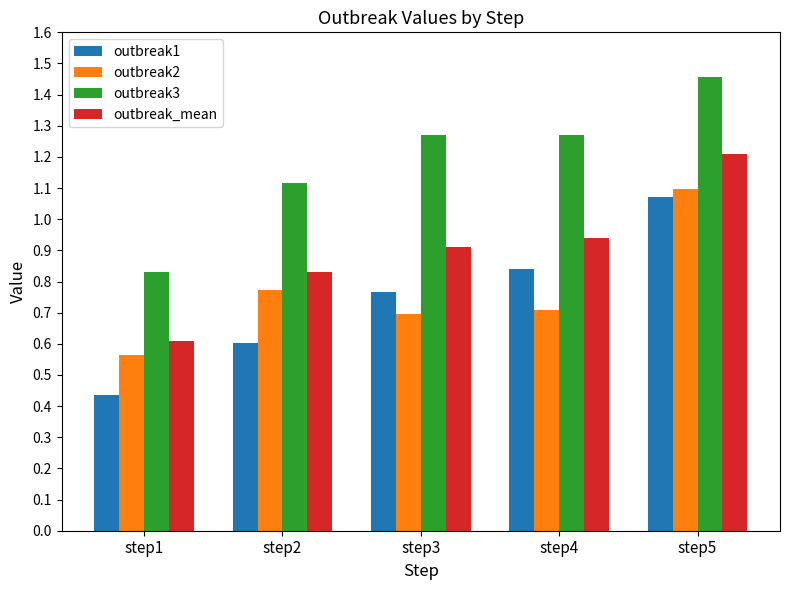

What is the average value of the outbreak3 series?

1.2